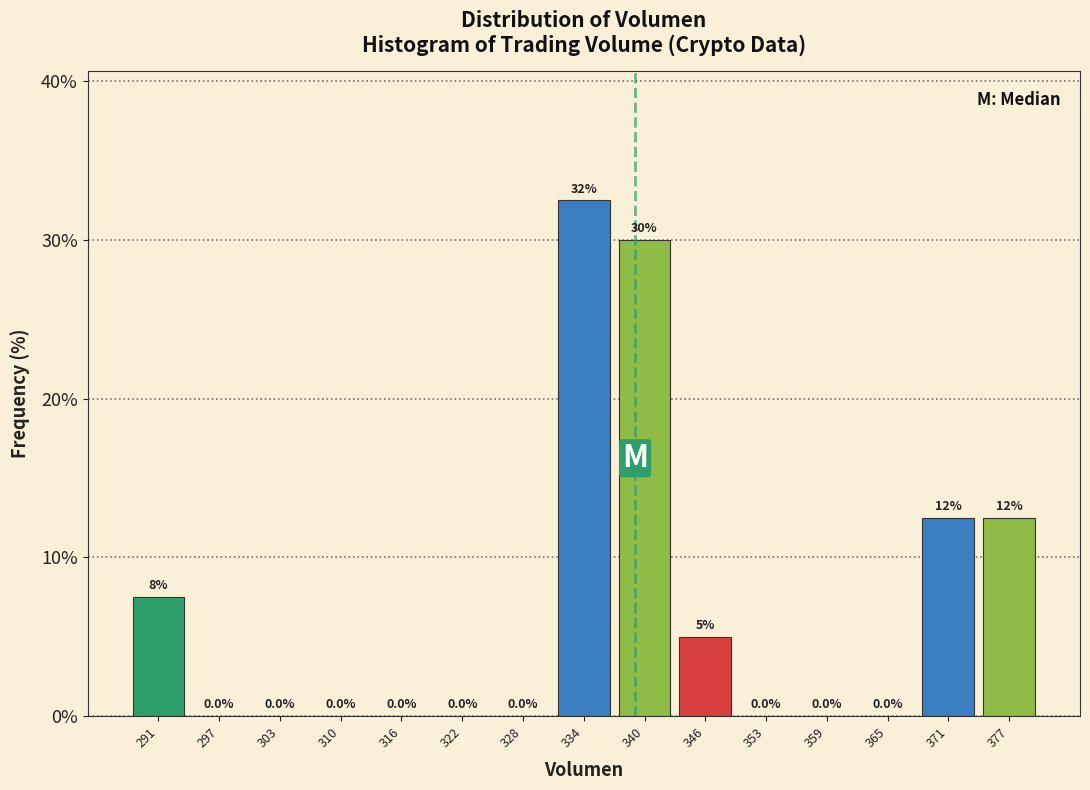

Which range on the x-axis has the tallest bar?

331 to 337